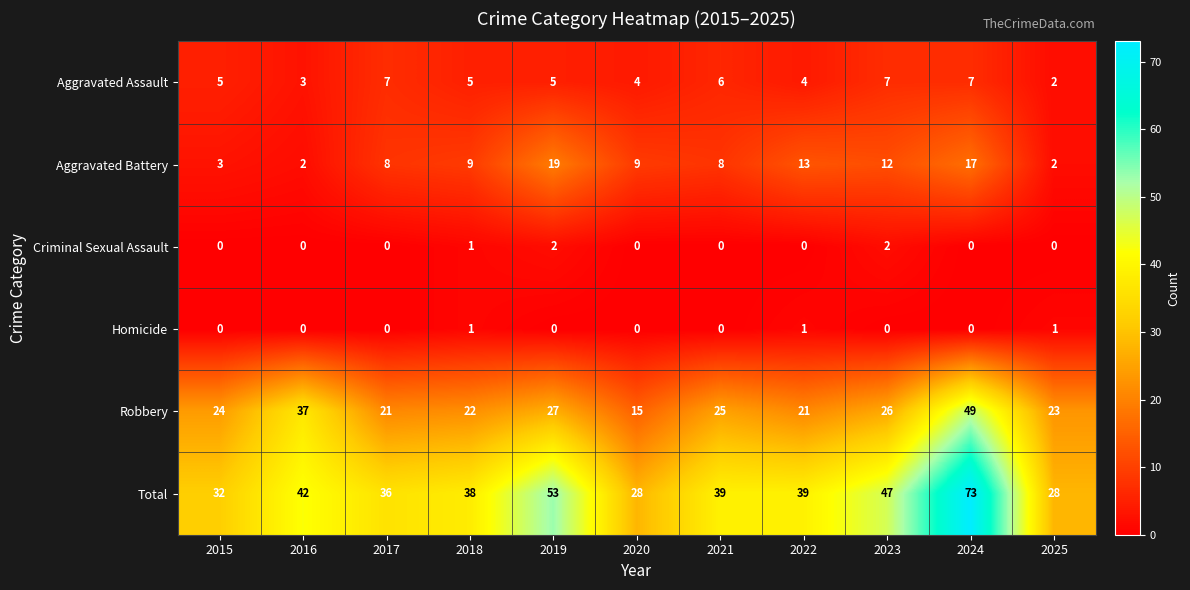

Count the Homicide values in the range 0 to 1.

11